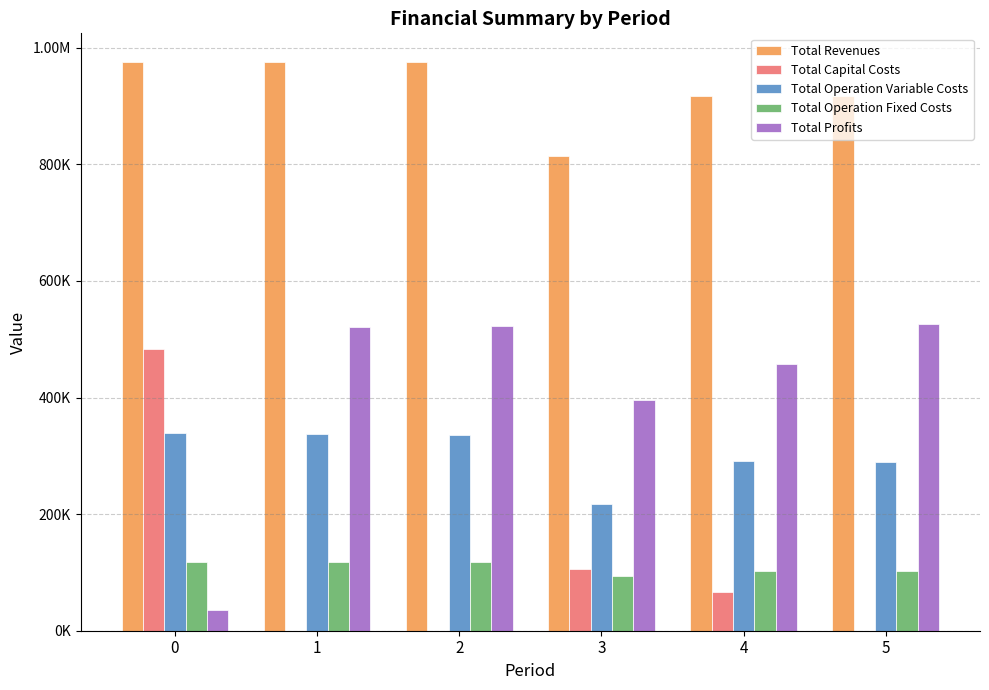

Rank the categories by Total Profits value from highest to lowest.

5, 2, 1, 4, 3, 0